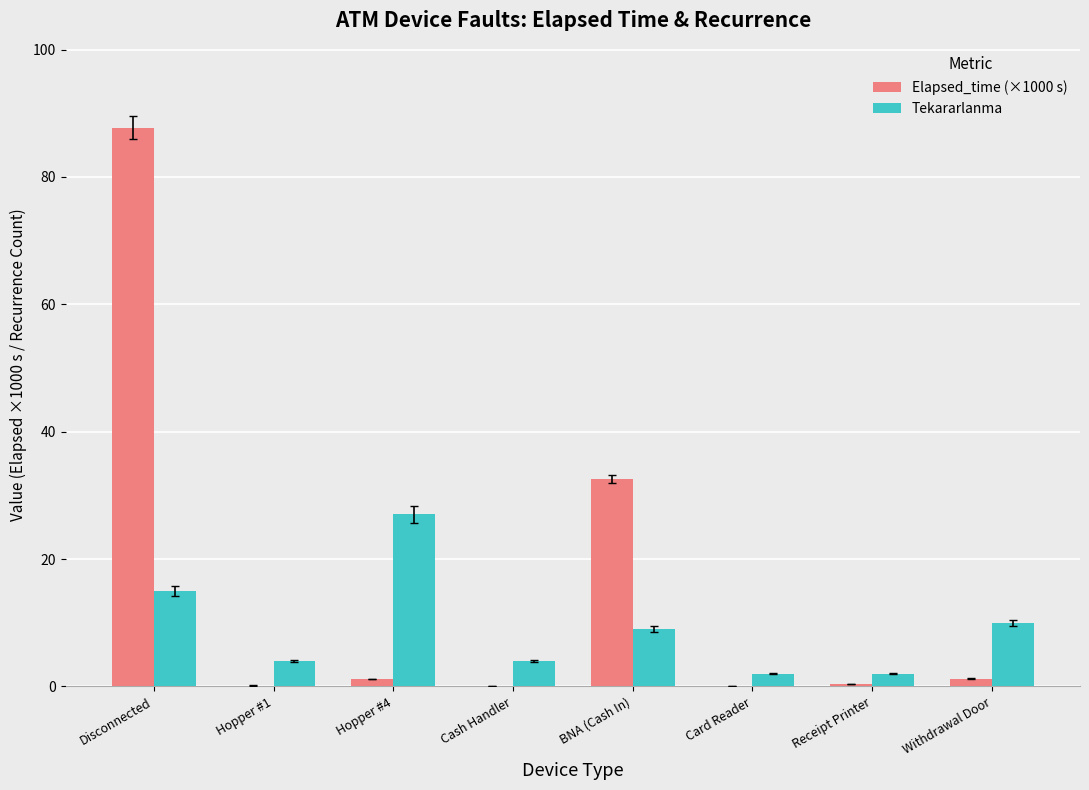

What is the sum of all Elapsed_time (×1000 s) values?

123.4